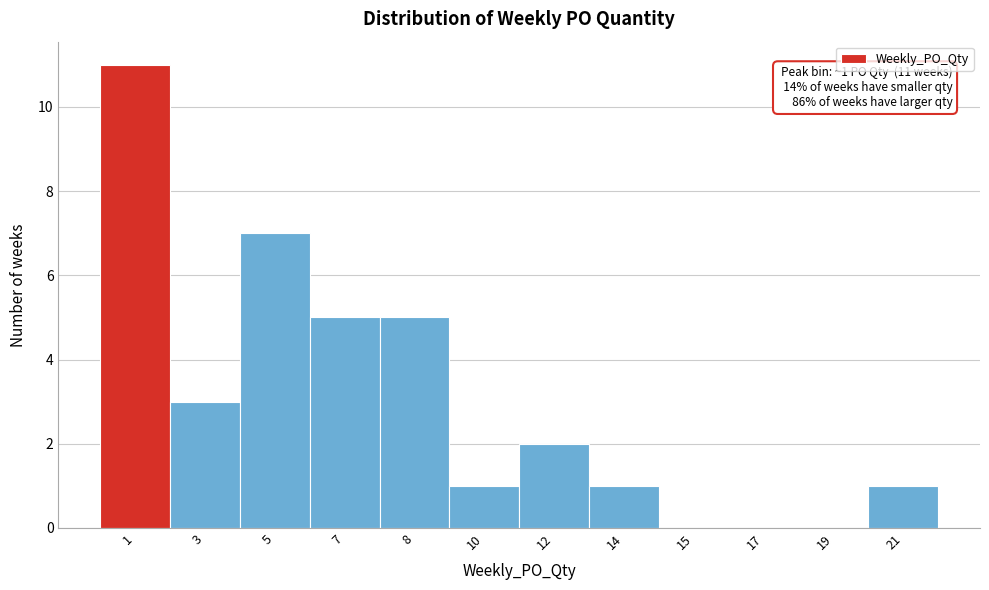

Reading left to right, transcribe all the data shown in this chart.

1=11	3=3	5=7	7=5	8=5	10=1	12=2	14=1	15=0	17=0	19=0	21=1